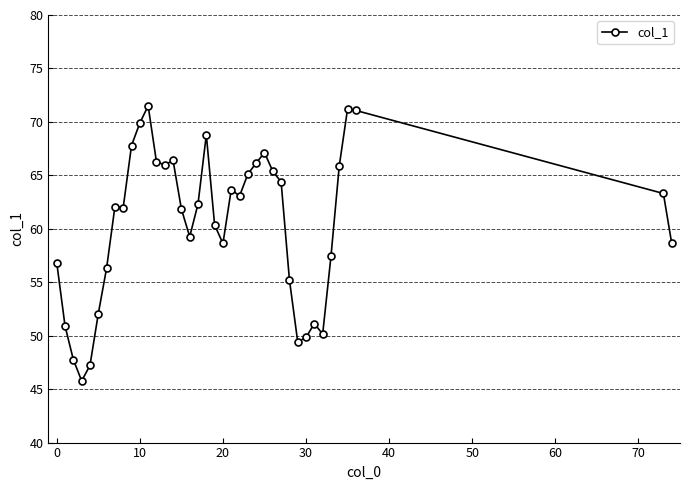

What is the minimum value shown in the chart?

45.8